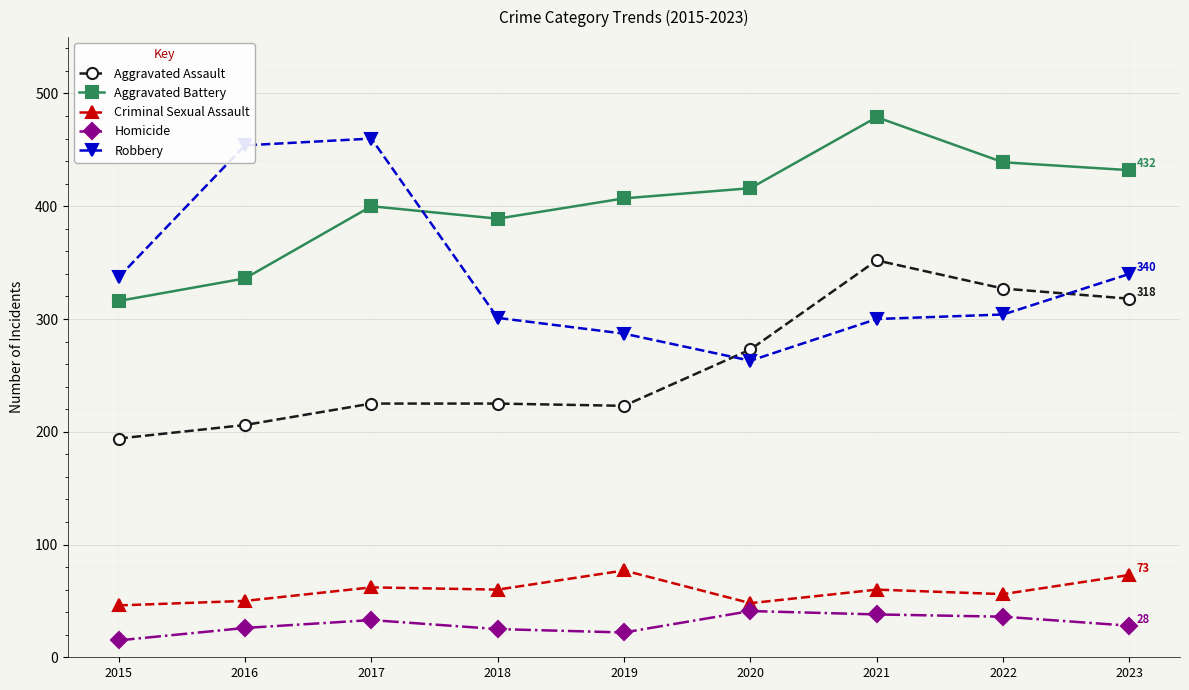

True or false: Criminal Sexual Assault and Aggravated Battery intersect in this chart.

False